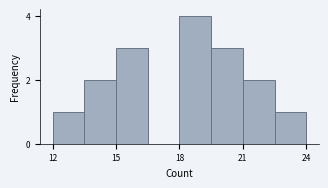

Around what value on the x-axis is the tallest bar? Give the approximate position of its centre, as read against the axis.

19.0